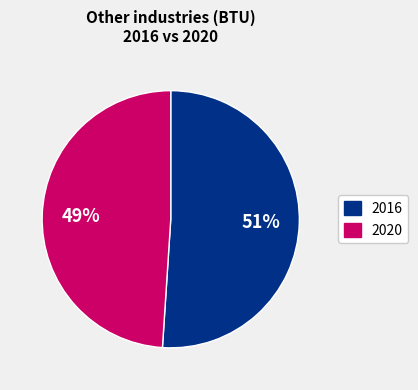

Rank the categories by value from lowest to highest.

2020, 2016